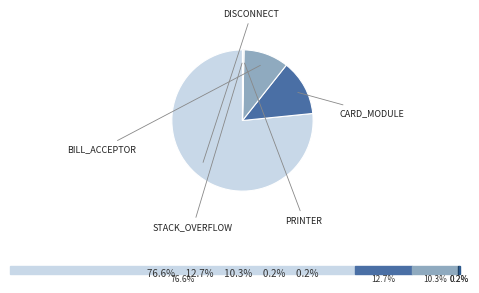

Does any single category account for the majority?

Yes